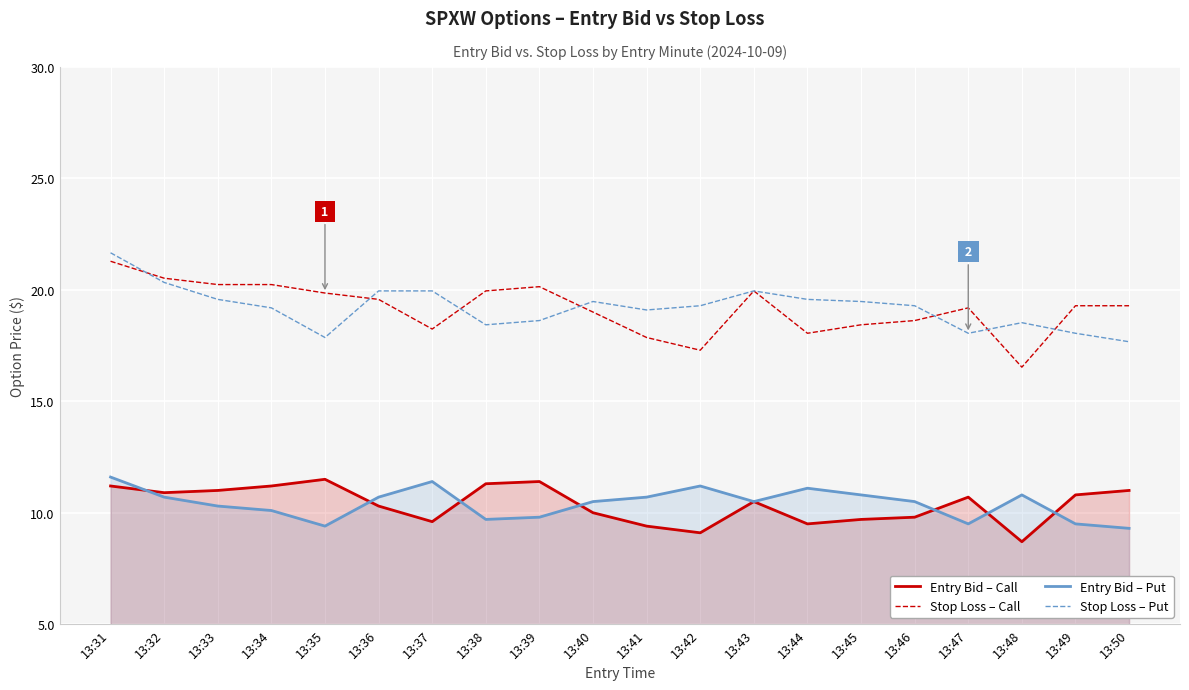

At which label does Entry Bid – Put reach its minimum?

13:50